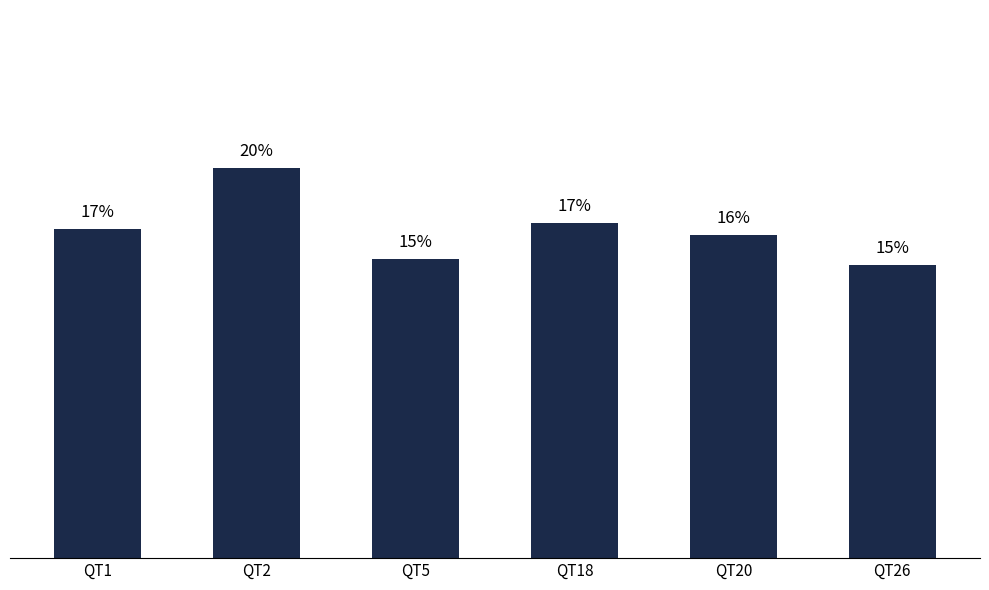

Are the bars horizontal?

No